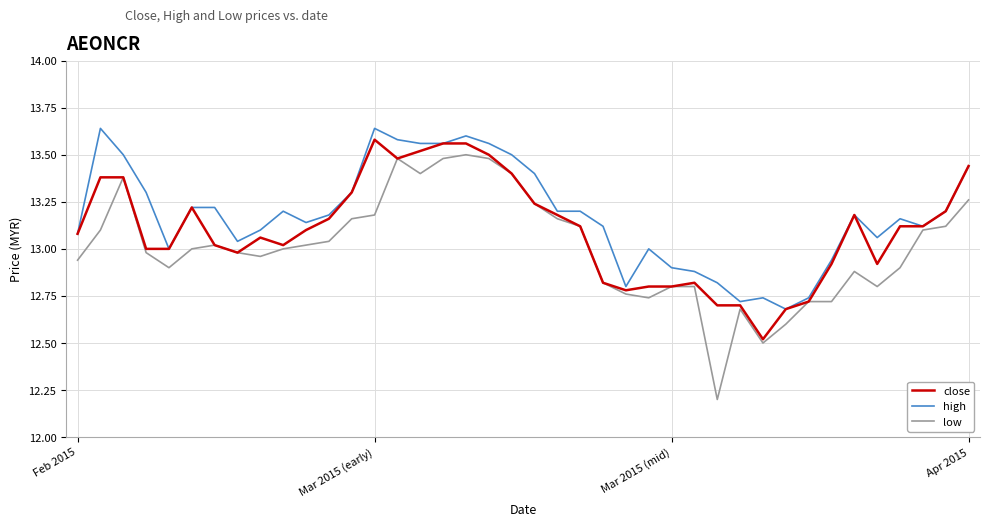

List the series in order of their overall mean, lowest first.

low, close, high